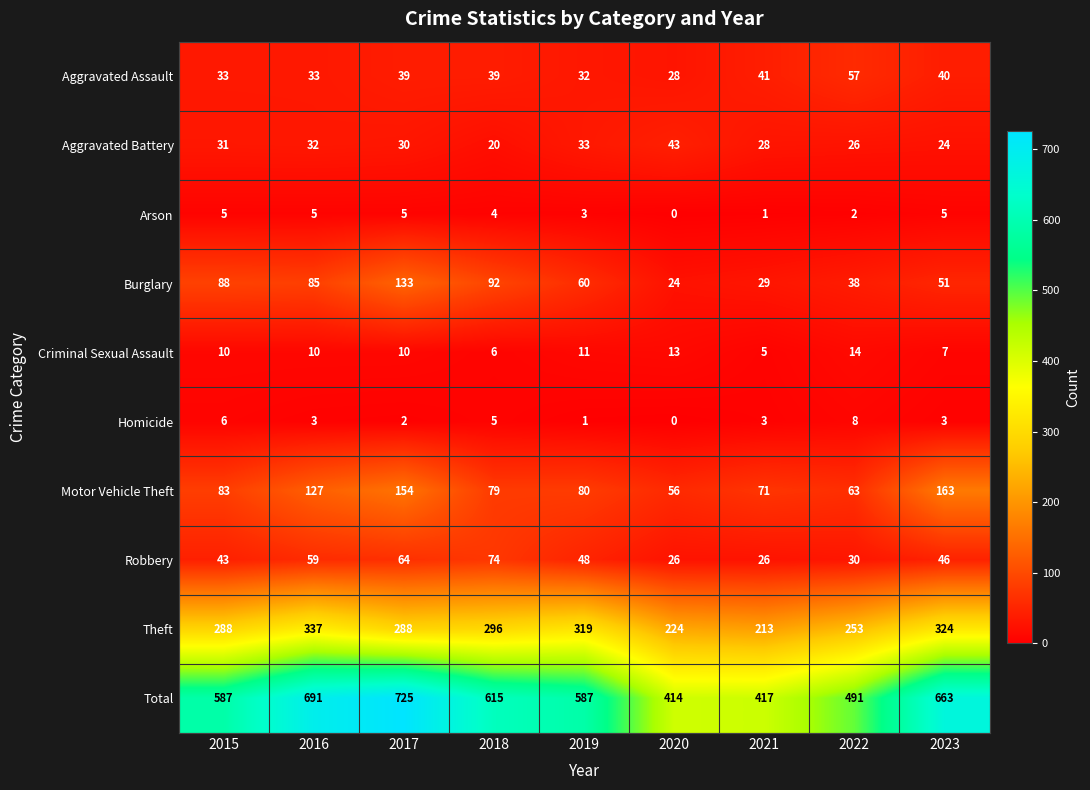

The value of Aggravated Assault at 2016 is 33. True or false?

True